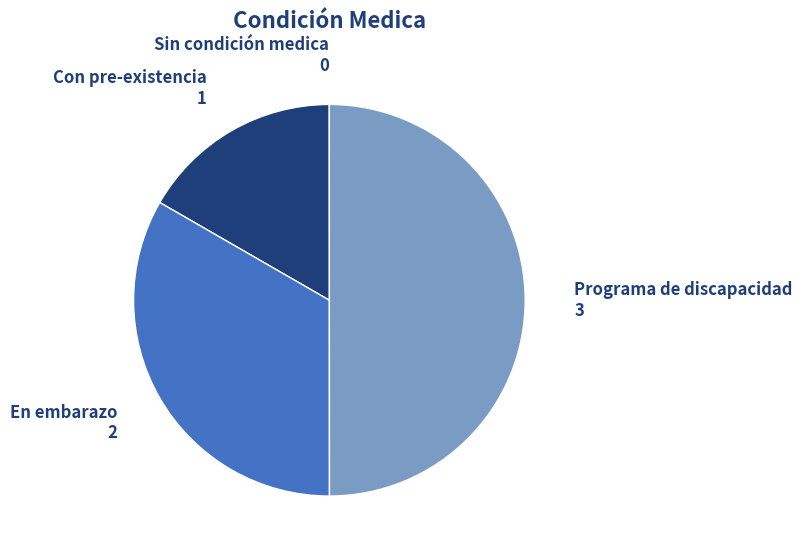

Does Con pre-existencia account for over 50% of the chart?

No